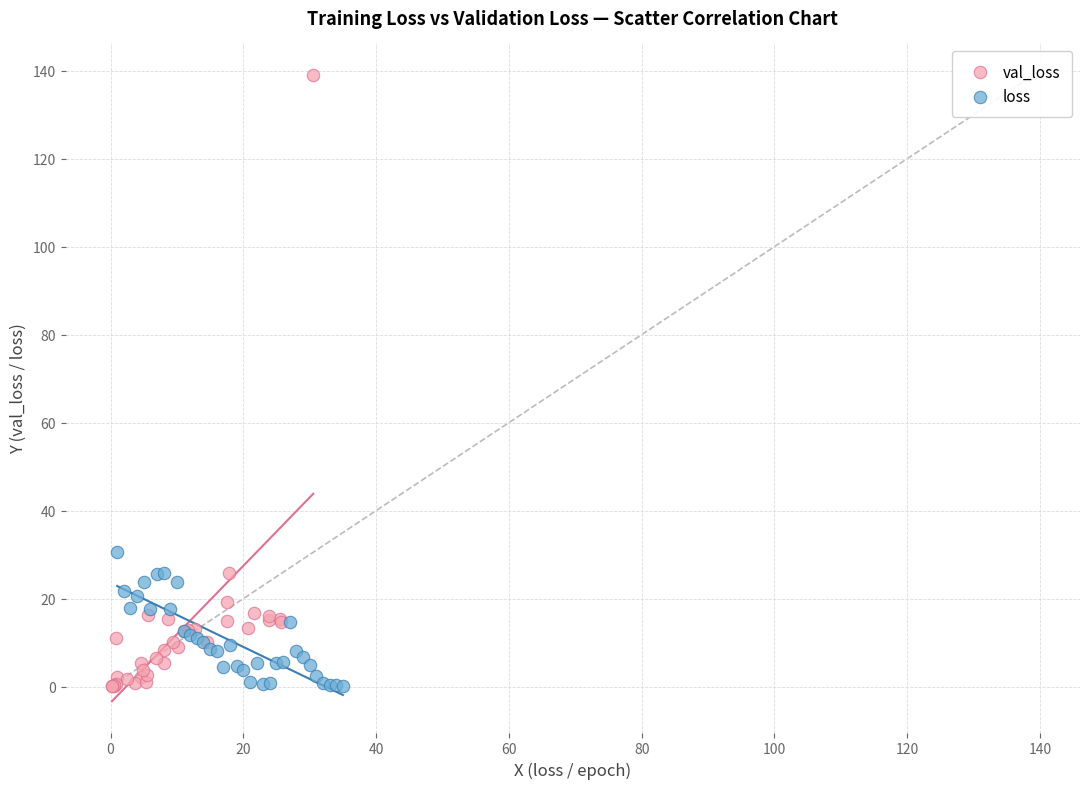

Which series contains the highest Y value?

val_loss